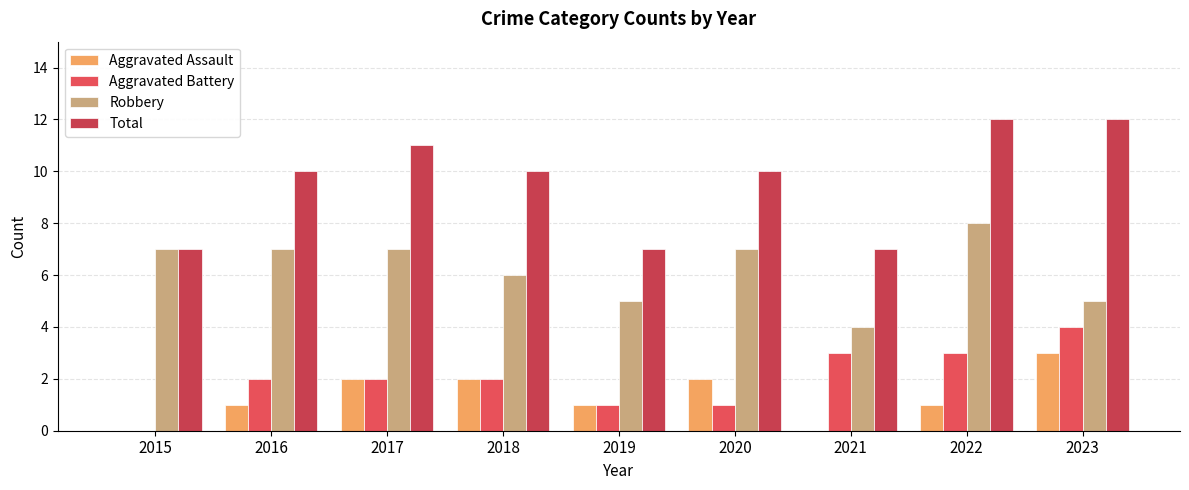

Count the Total values in the range 7 to 11.

7